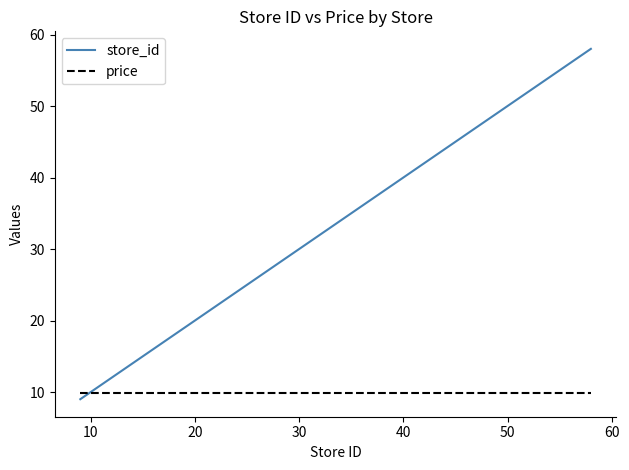

Which series has the largest total across all categories?

store_id